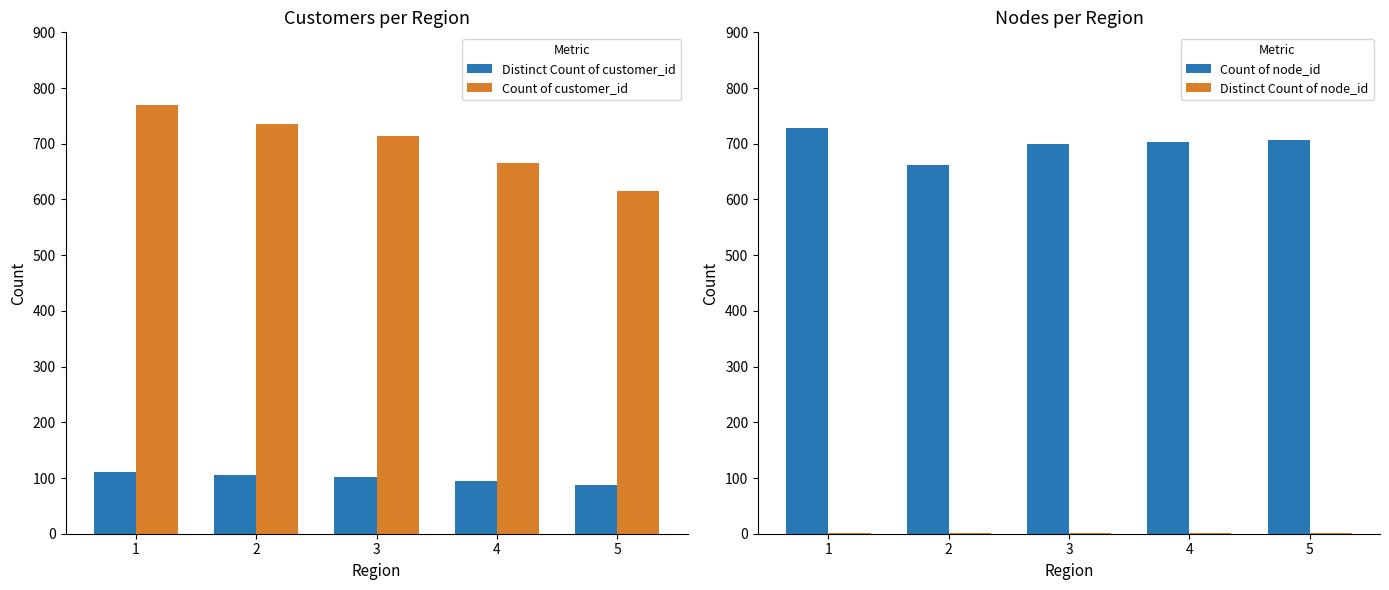

Rank the series at 4 from highest to lowest value.

Count of node_id, Count of customer_id, Distinct Count of customer_id, Distinct Count of node_id